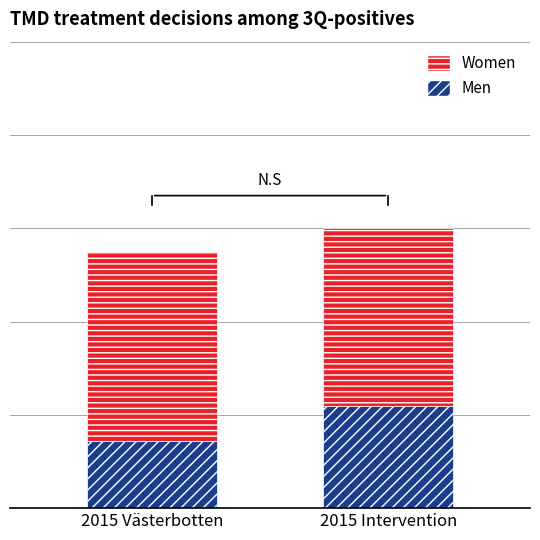

What are all the series names shown in the legend?

Women, Men